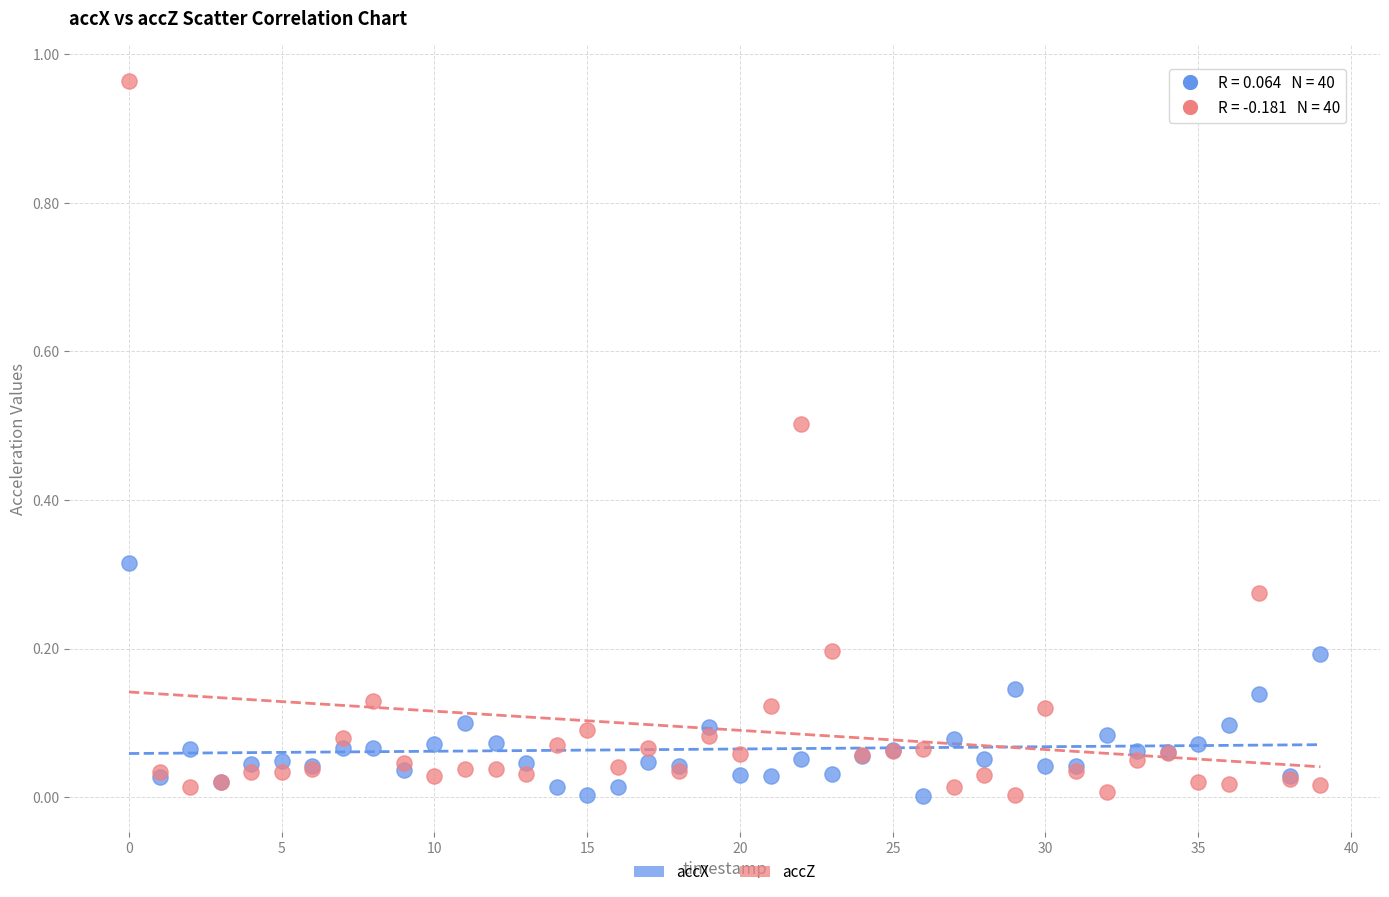

What are all the series names shown in the legend?

accX, accZ